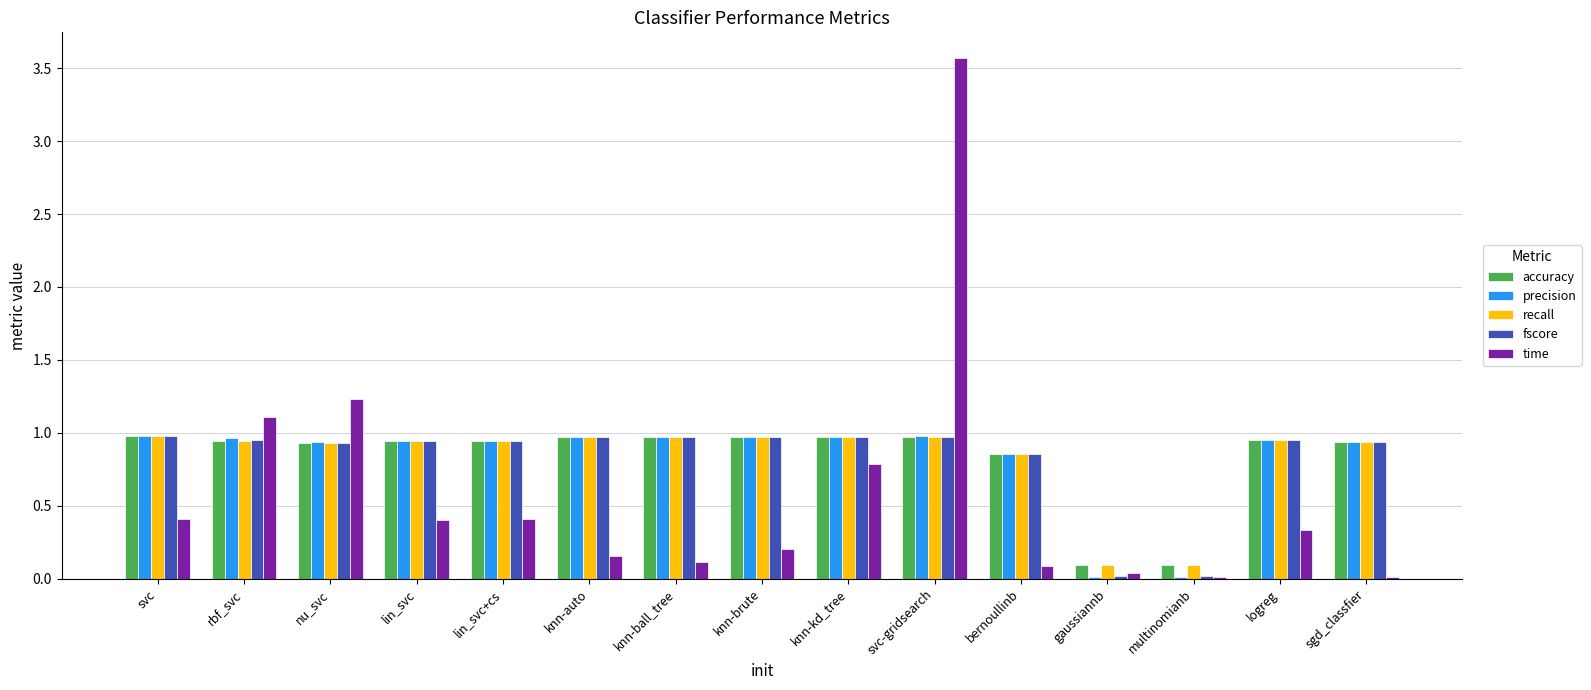

Which series changed the most between lin_svc+cs and sgd_classfier?

time